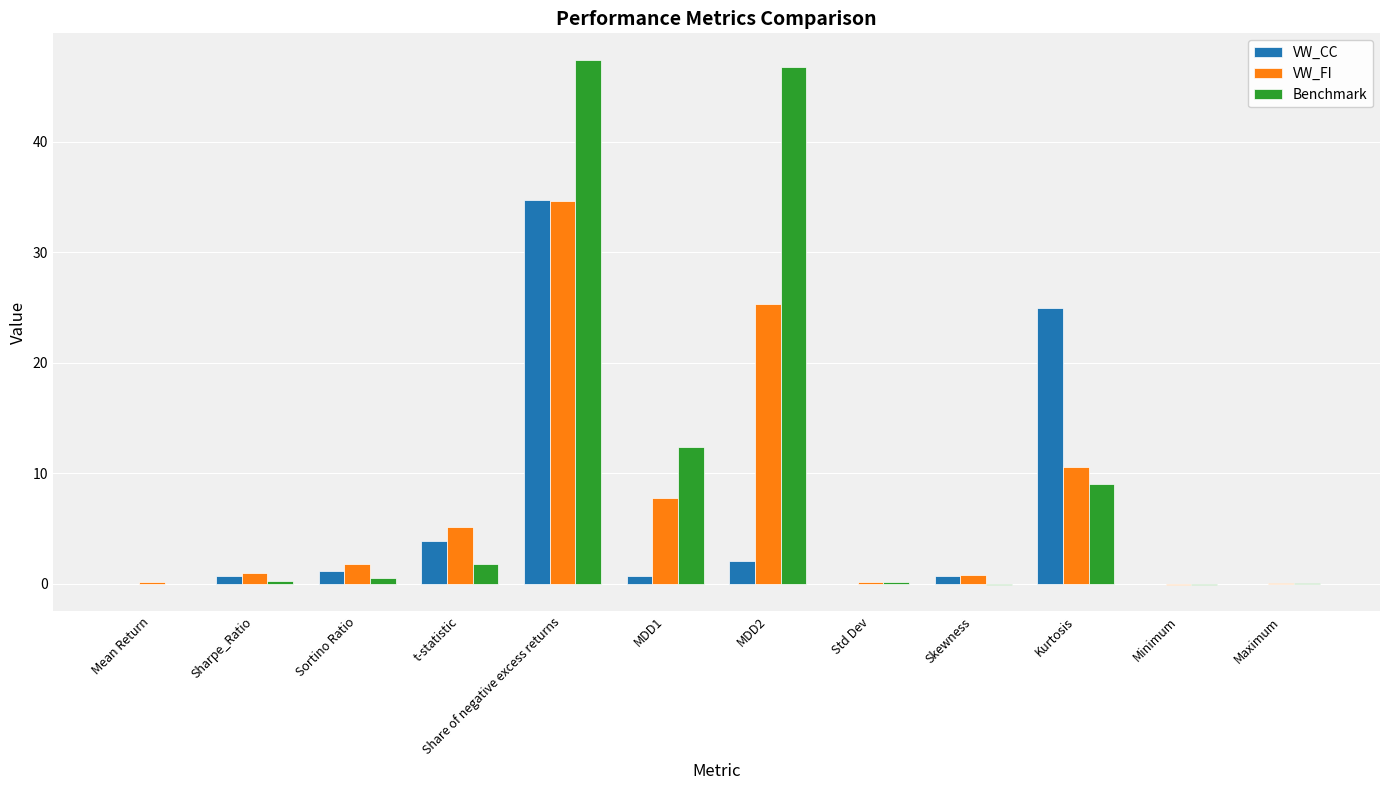

At which category is the sum across all series the highest?

Share of negative excess returns